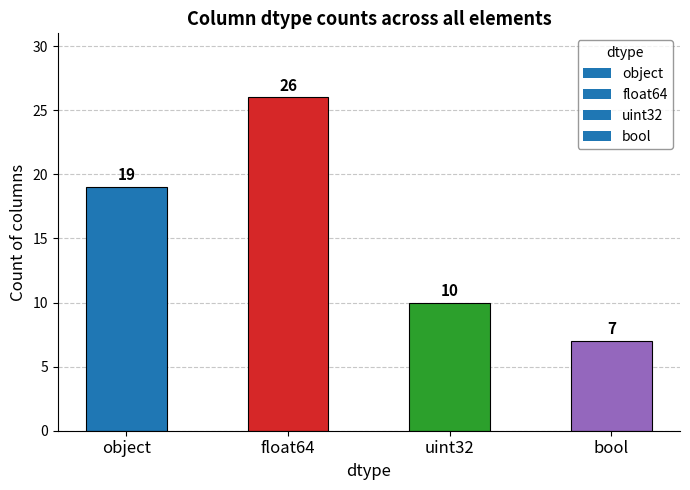

What is the difference between the maximum and minimum values?

19